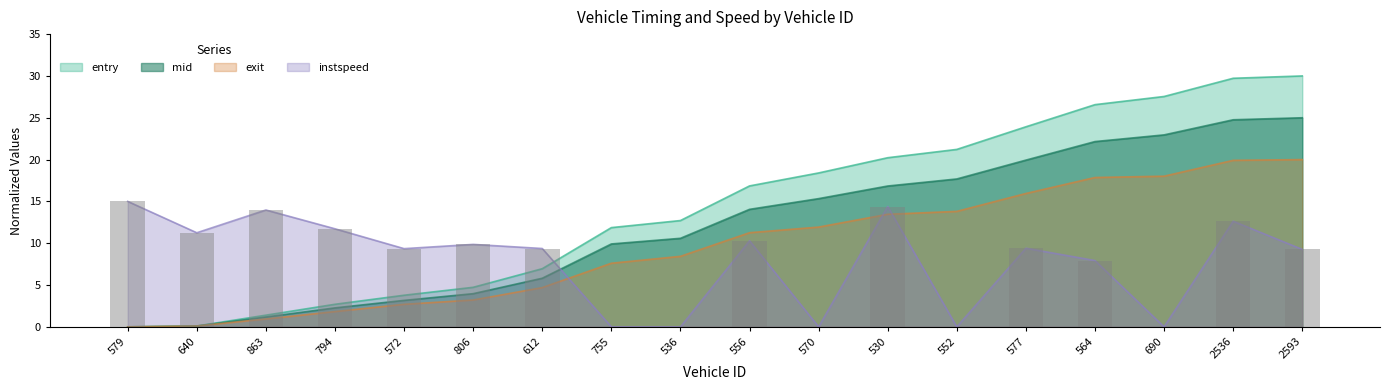

What is the difference between the second highest and minimum values in the instspeed series?

14.4